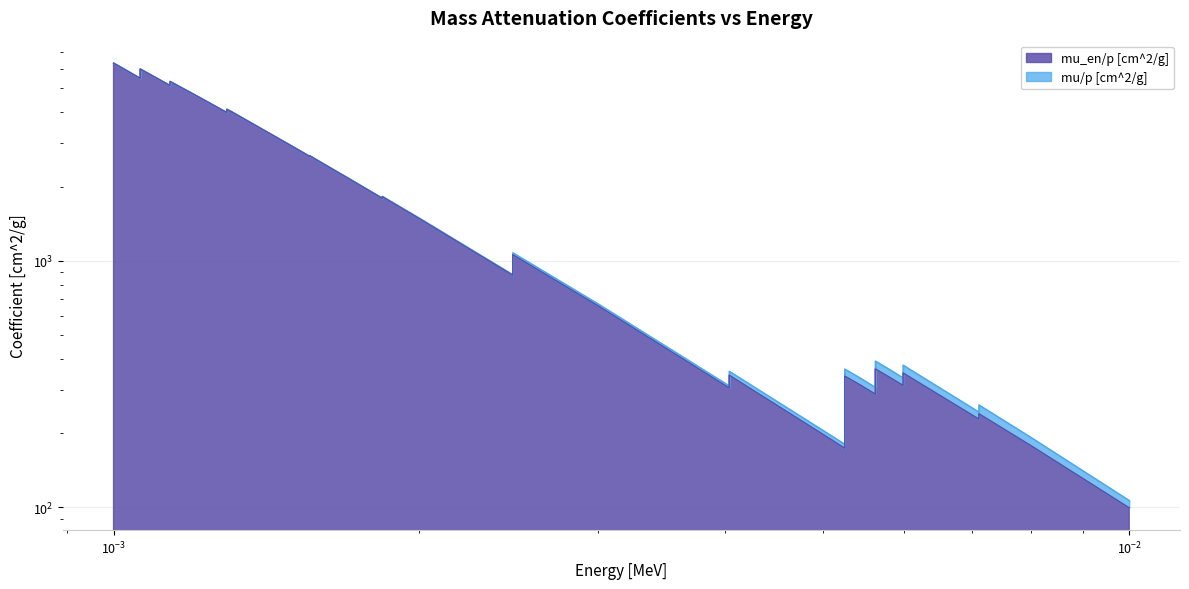

At which label is mu/p [cm^2/g] closest to 3227?

0.0015